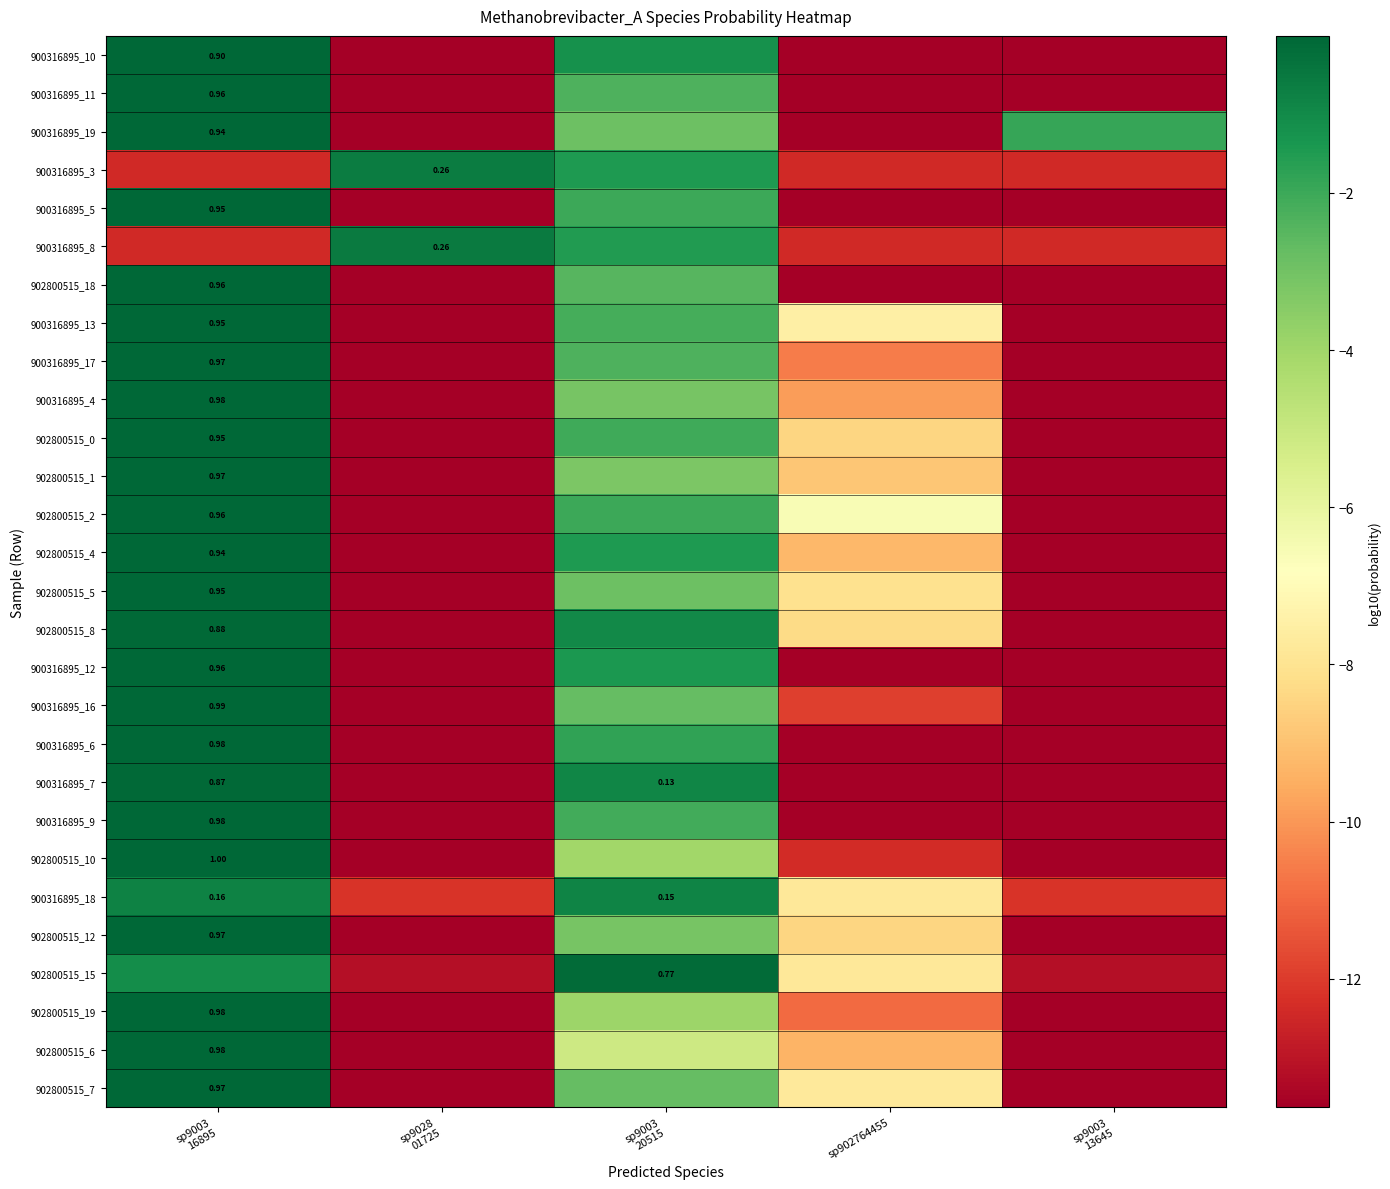

The 902800515_2 series shows -2.0 at sp9003 20515. True or false?

True